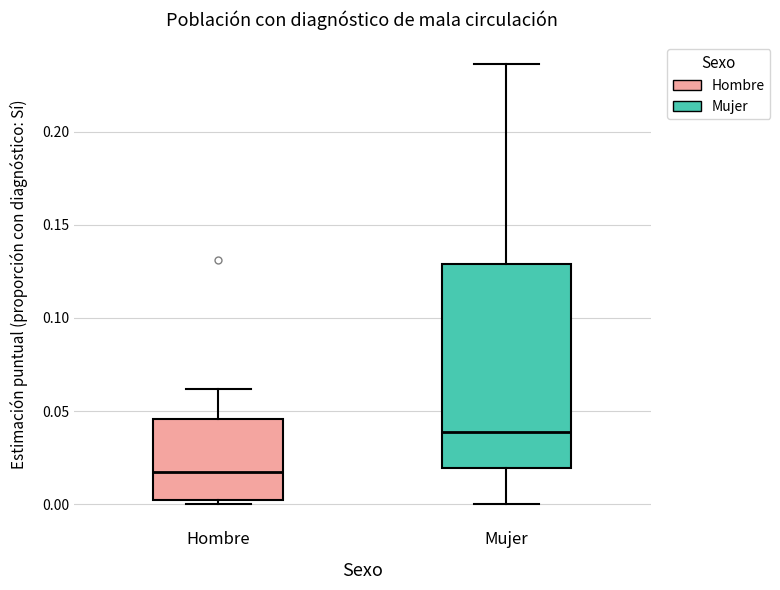

Comparing the boxes themselves (not the whiskers), which one is the tallest?

Mujer